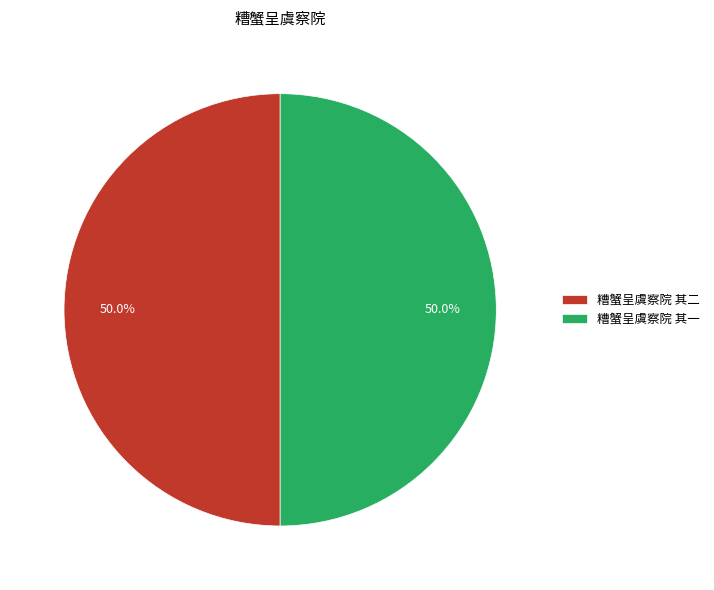

Is it true that 糟蟹呈虞察院 其二 is 50% of the pie?

True